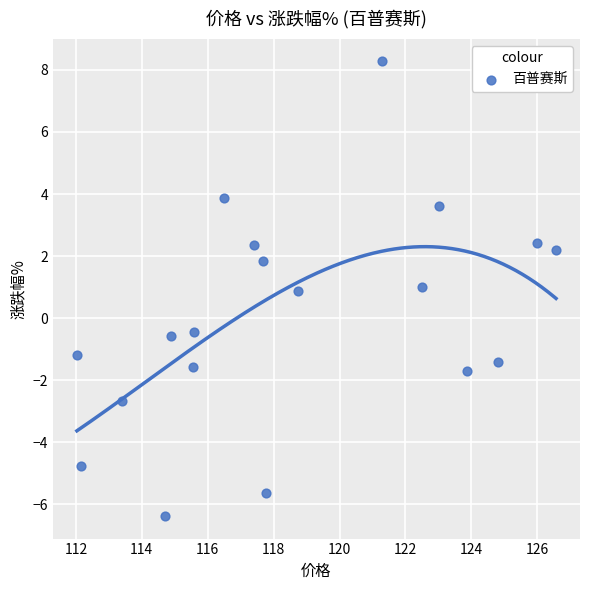

What is the range of X values (max minus min)?

14.5